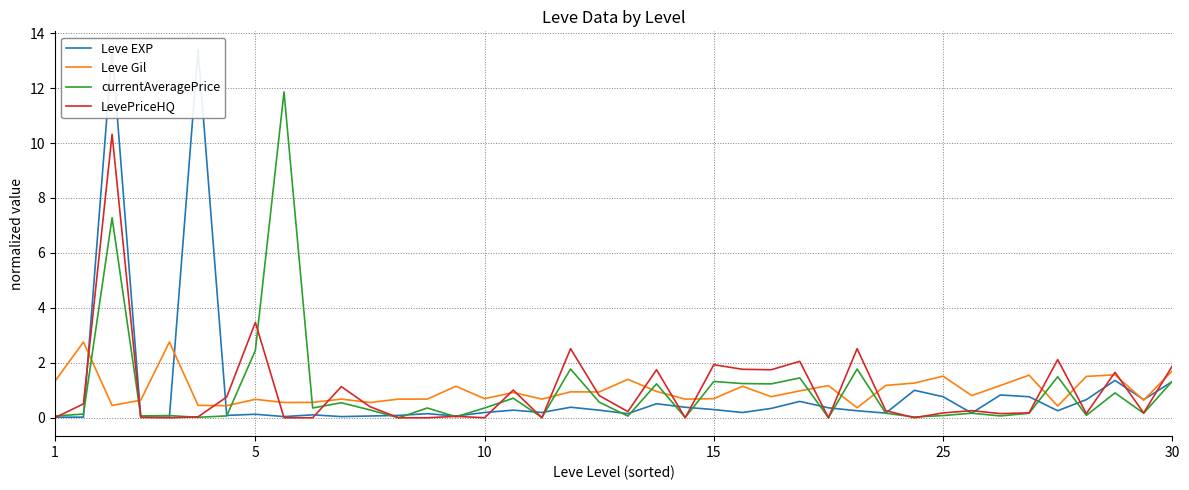

What is the highest value of the Leve Gil series?

2.8